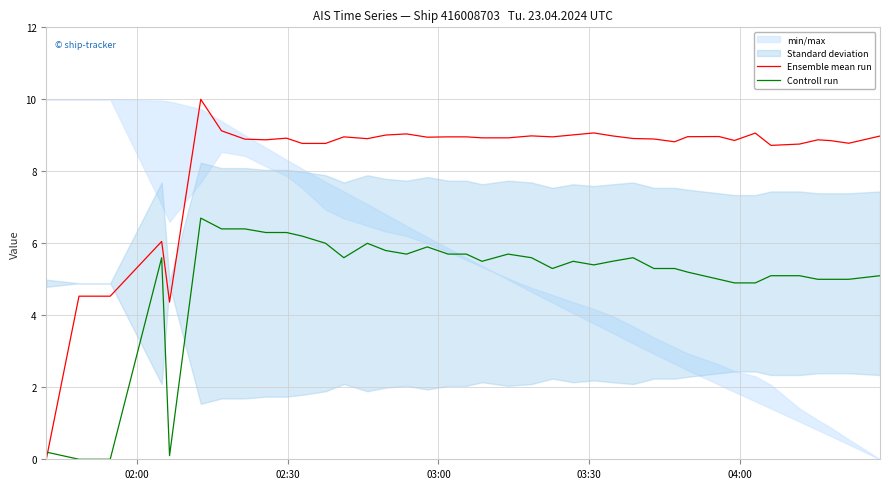

Which series ends up on top after the final intersection of Controll run and Ensemble mean run?

Ensemble mean run